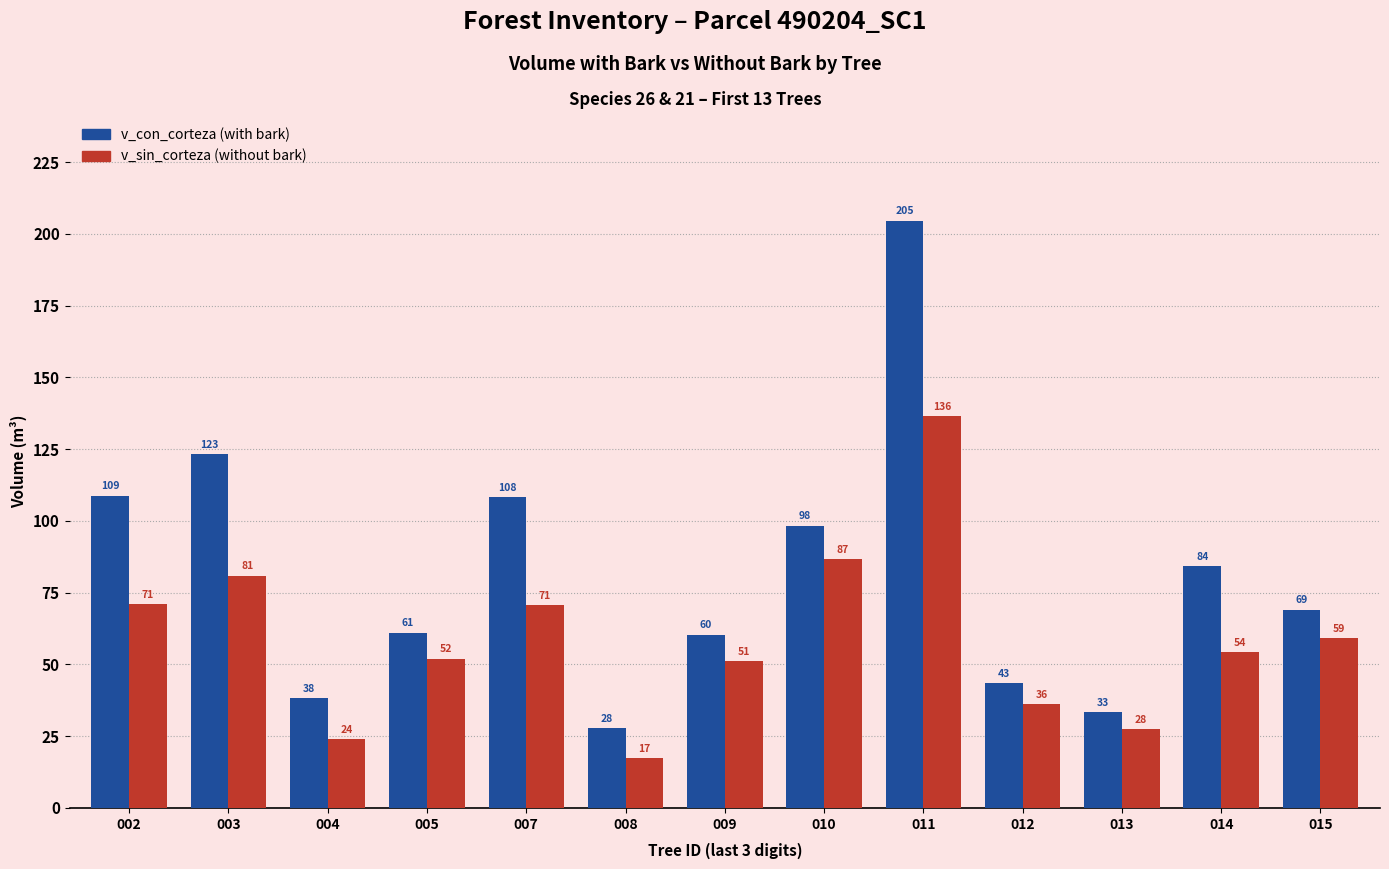

At which category is the sum across all series the highest?

011